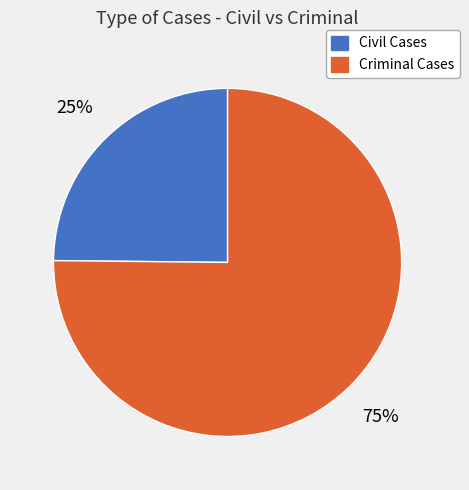

Is the sum of Criminal Cases and Civil Cases greater than half?

Yes